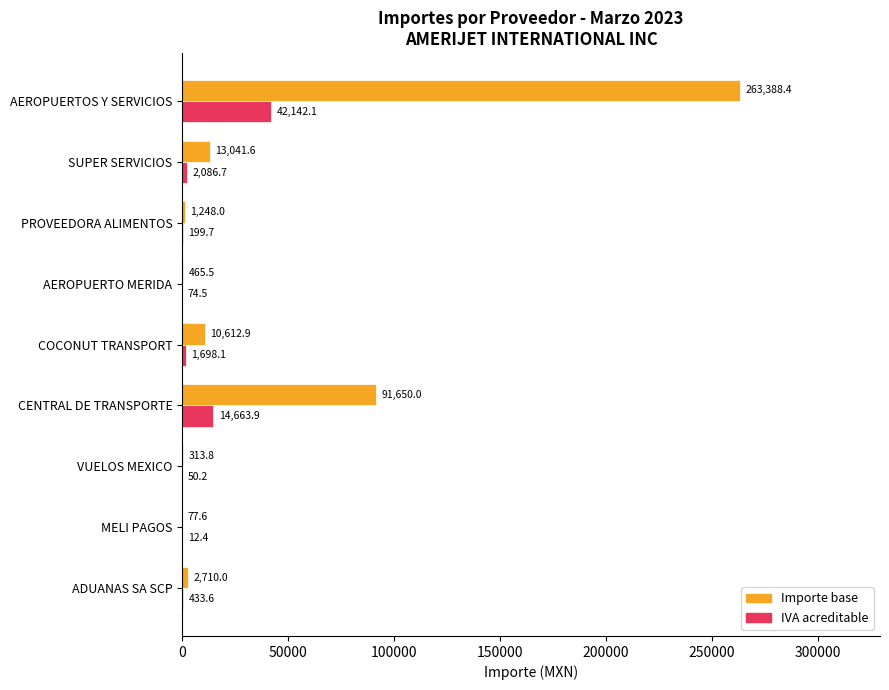

Is the value of Importe base at VUELOS MEXICO greater than the value of IVA acreditable at AEROPUERTOS Y SERVICIOS?

No